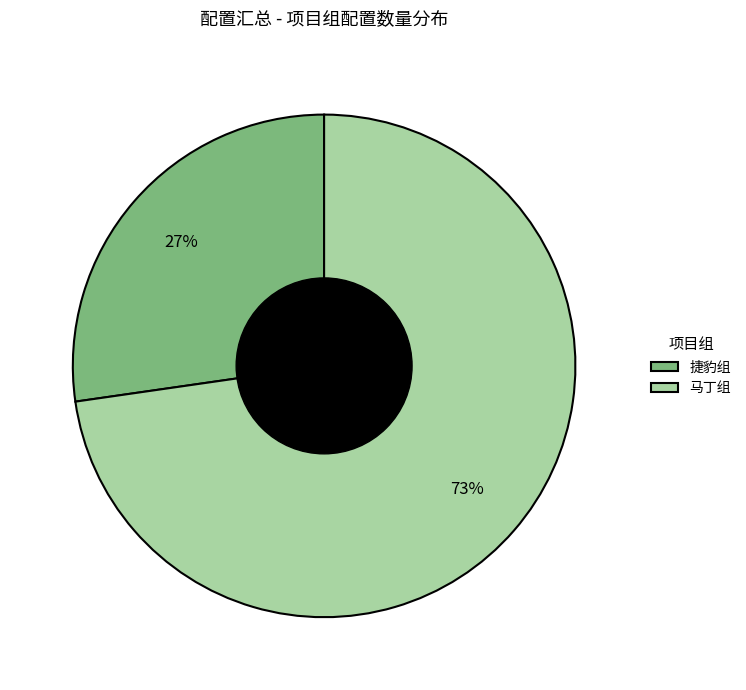

Is there any slice that represents more than half of the pie?

Yes